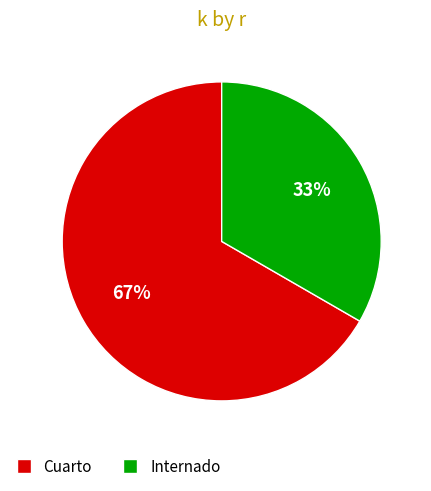

Is the sum of Internado and Cuarto greater than half?

Yes